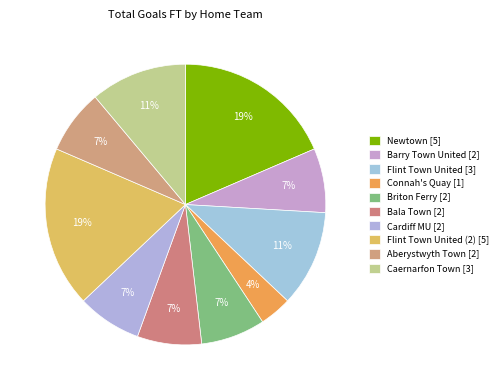

Count the number of slices in the pie.

10